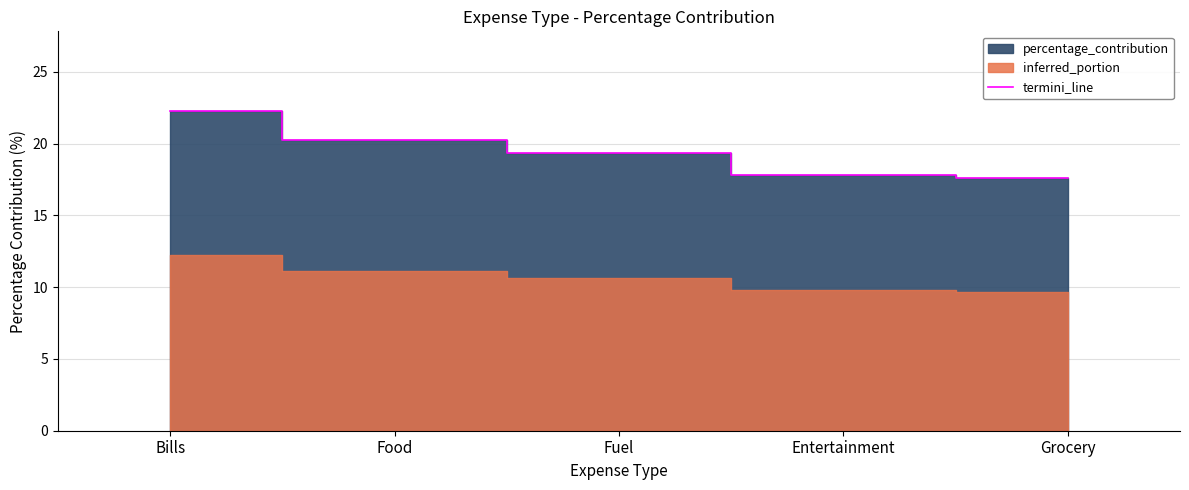

What is the value of the 4th point from the left?

17.8